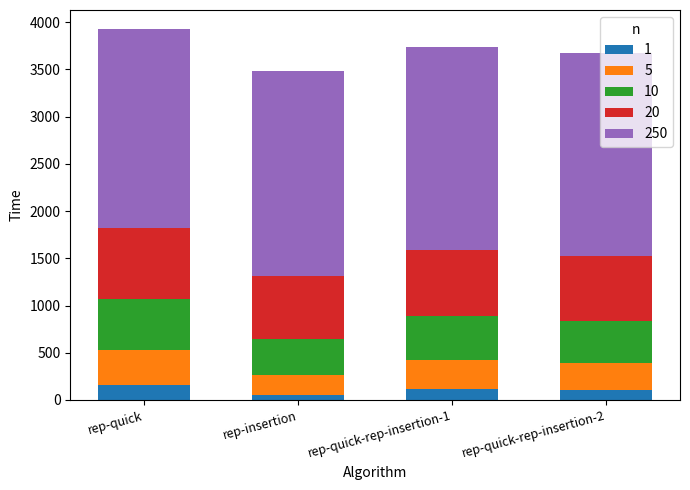

What is the highest value of the 1 series?

156.4